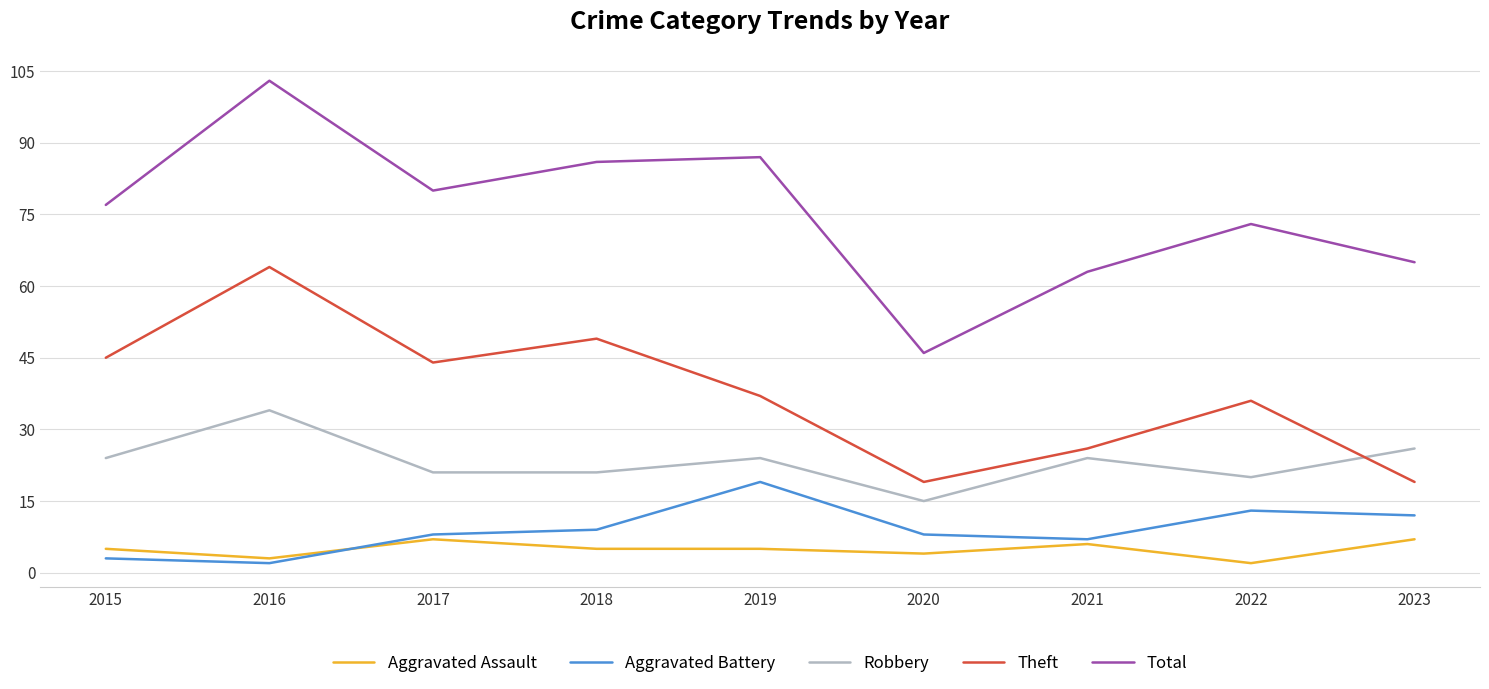

How many interior local peaks does the Aggravated Battery series have?

2